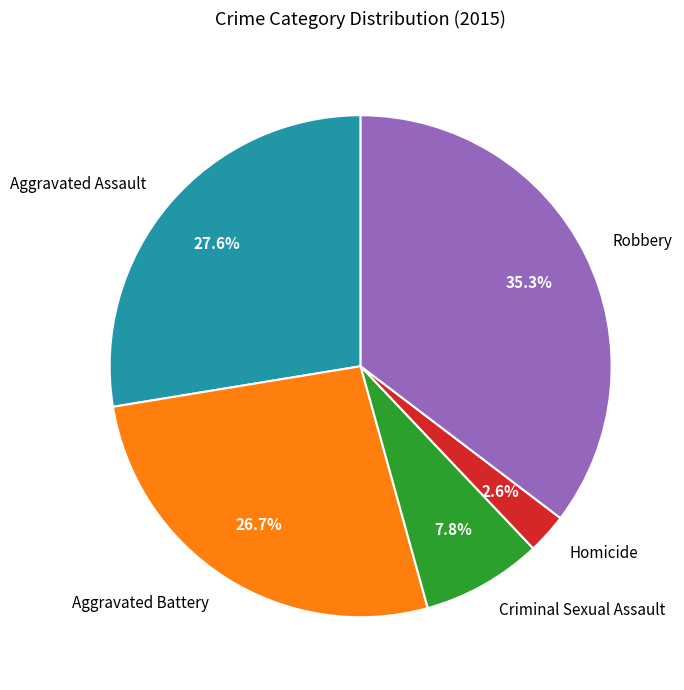

To the nearest percent, what is the average slice percentage?

20%